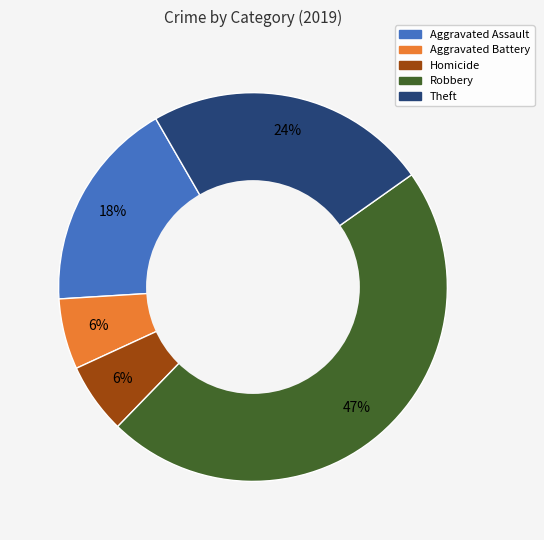

How many slices are in this pie chart?

5